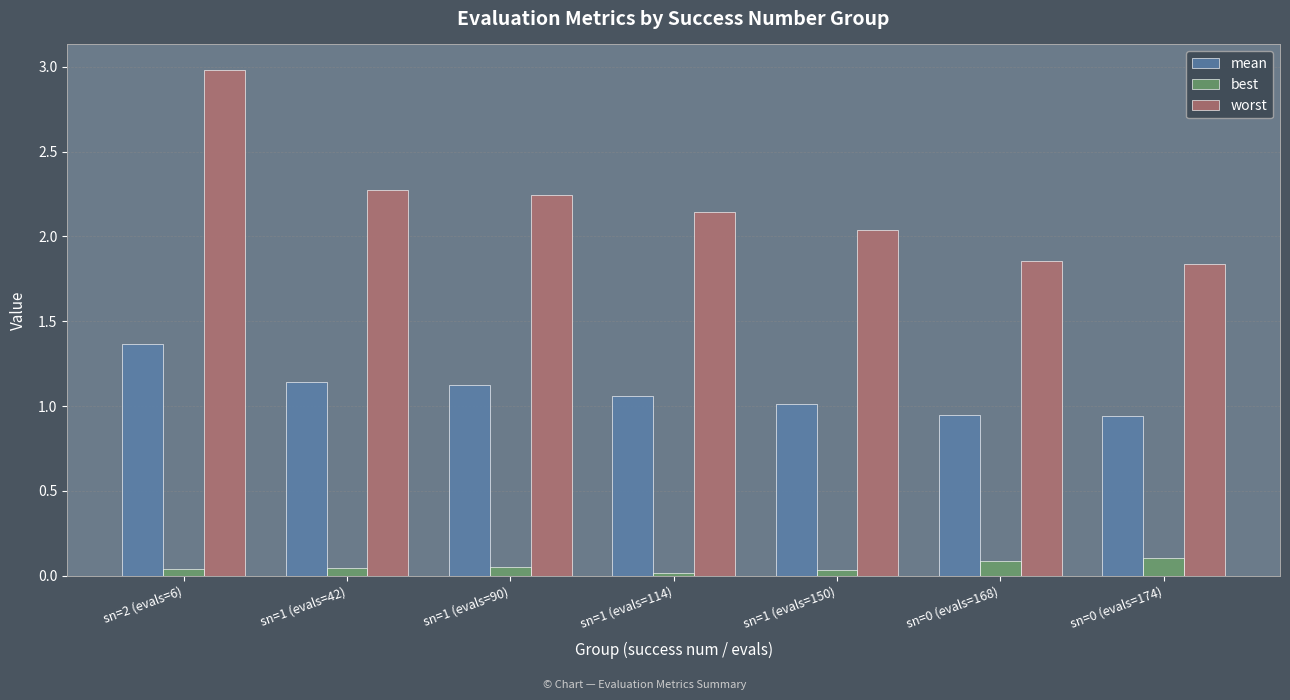

At which category does the chart reach its peak across all series?

sn=2 (evals=6)